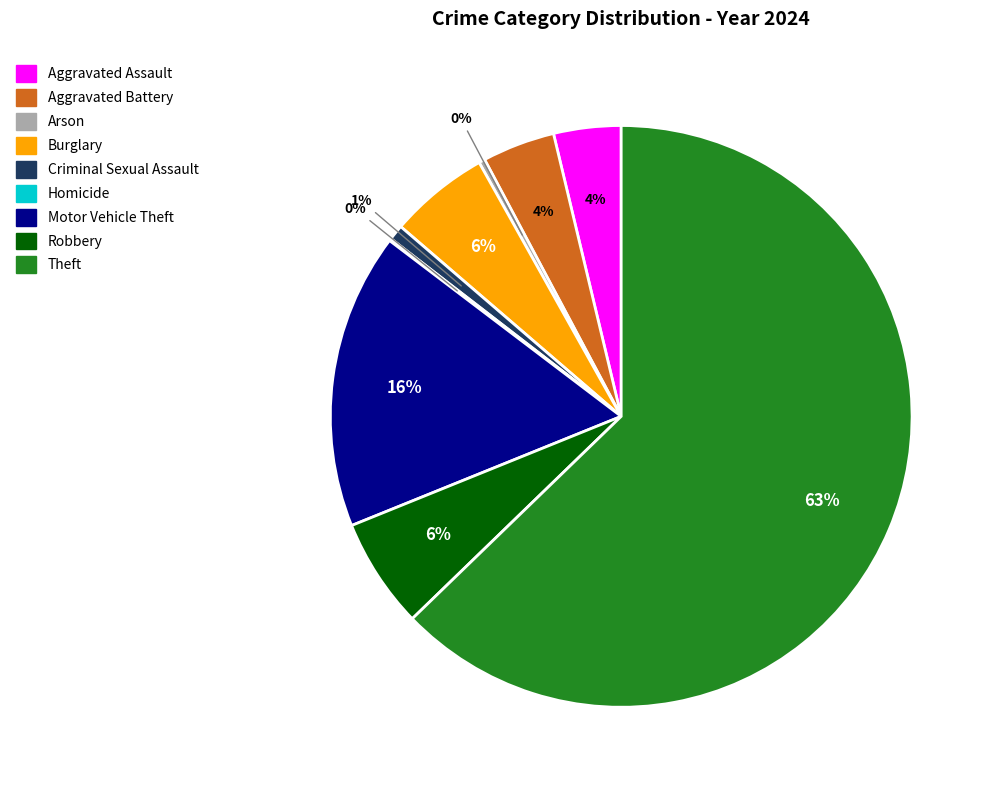

Which slice is the largest?

Theft